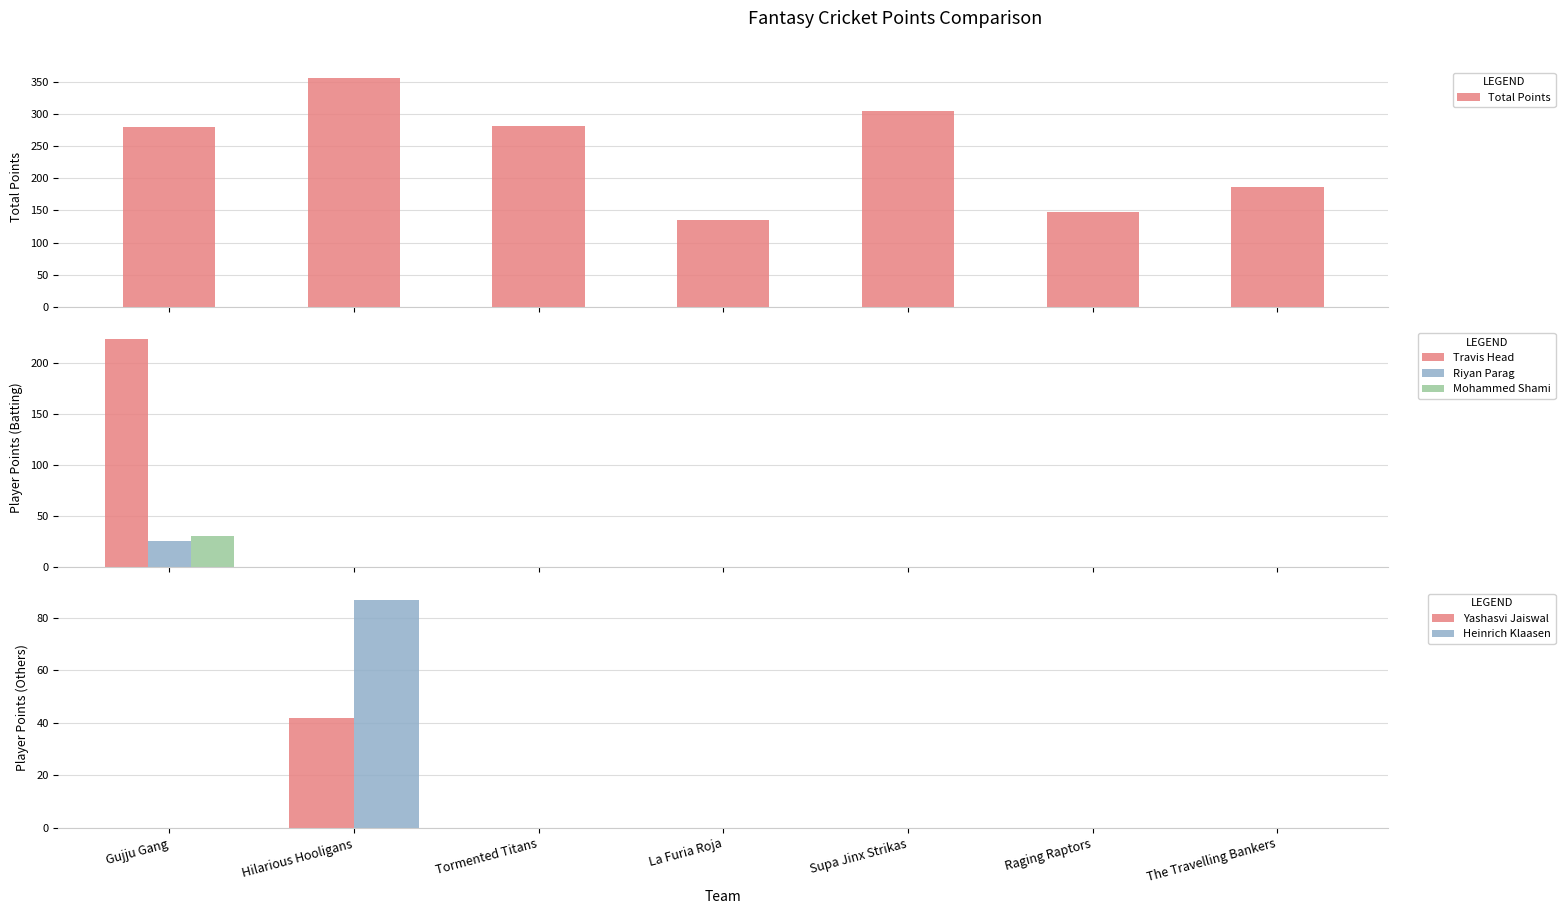

At which category does the chart reach its minimum across all series?

Hilarious Hooligans